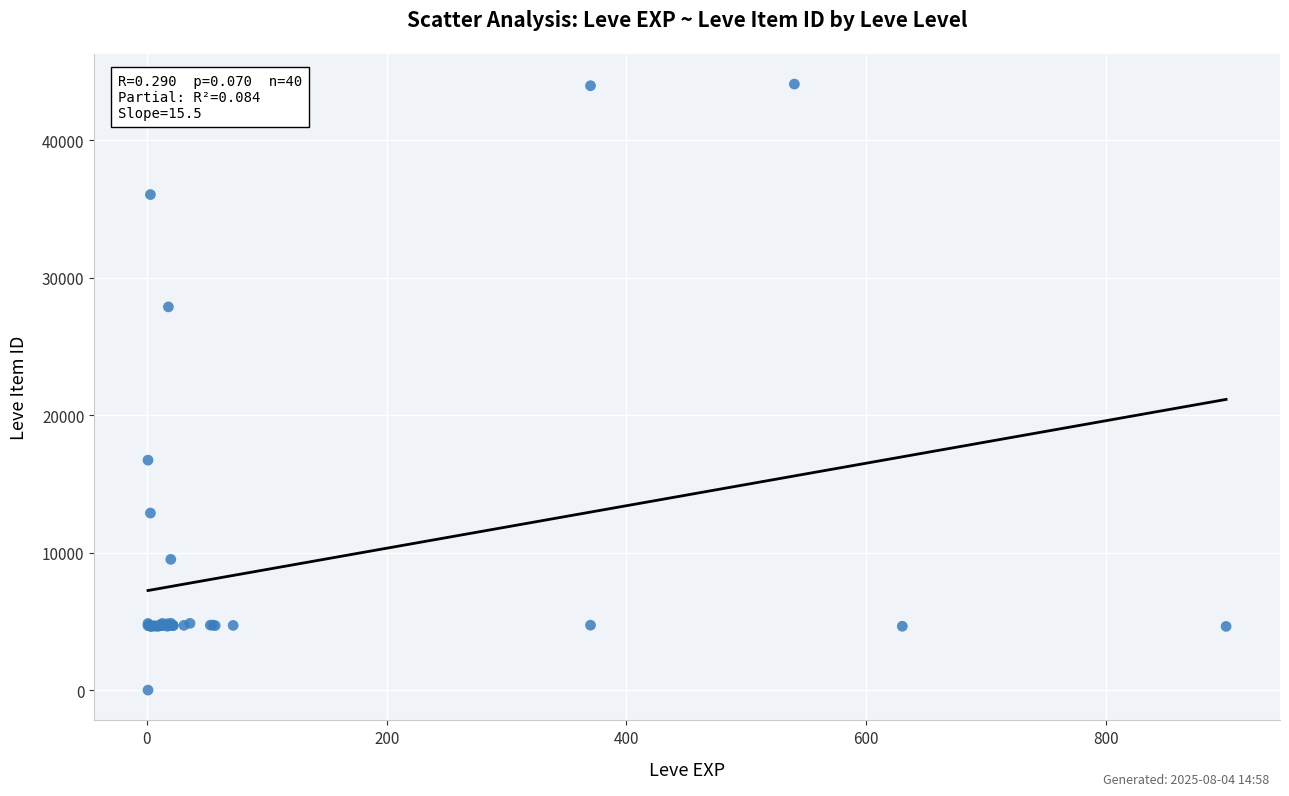

What Y value in the scatter plot is closest to 22050?

16734